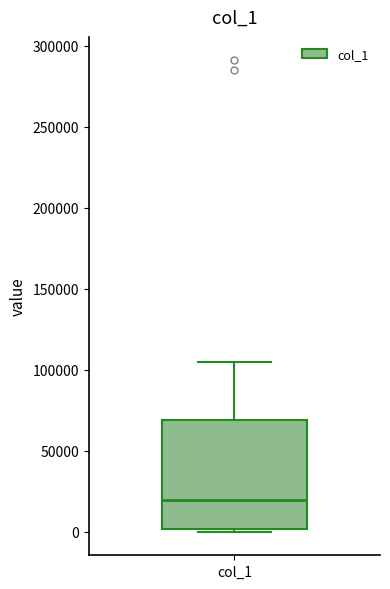

Transcribe this box plot: give where the median line is, the range the box spans, and where the two whiskers end, as read against the y-axis. The values are not printed on the chart, so give them approximately, as read against the axis.

median 20000, box 0 to 70000, whiskers 0 (just below the box's lower edge) to 105000